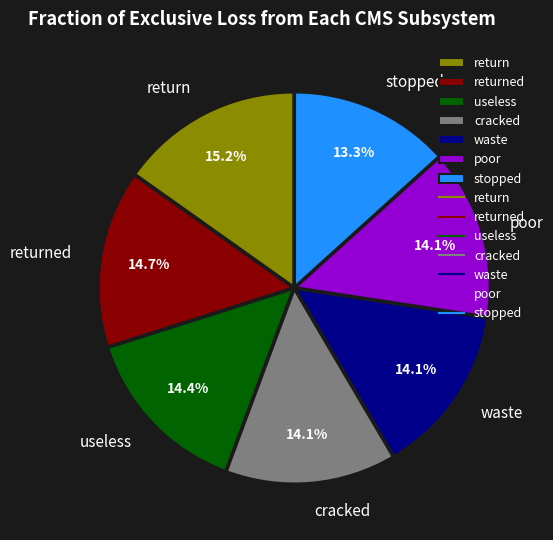

Which has a higher value, waste or return?

return